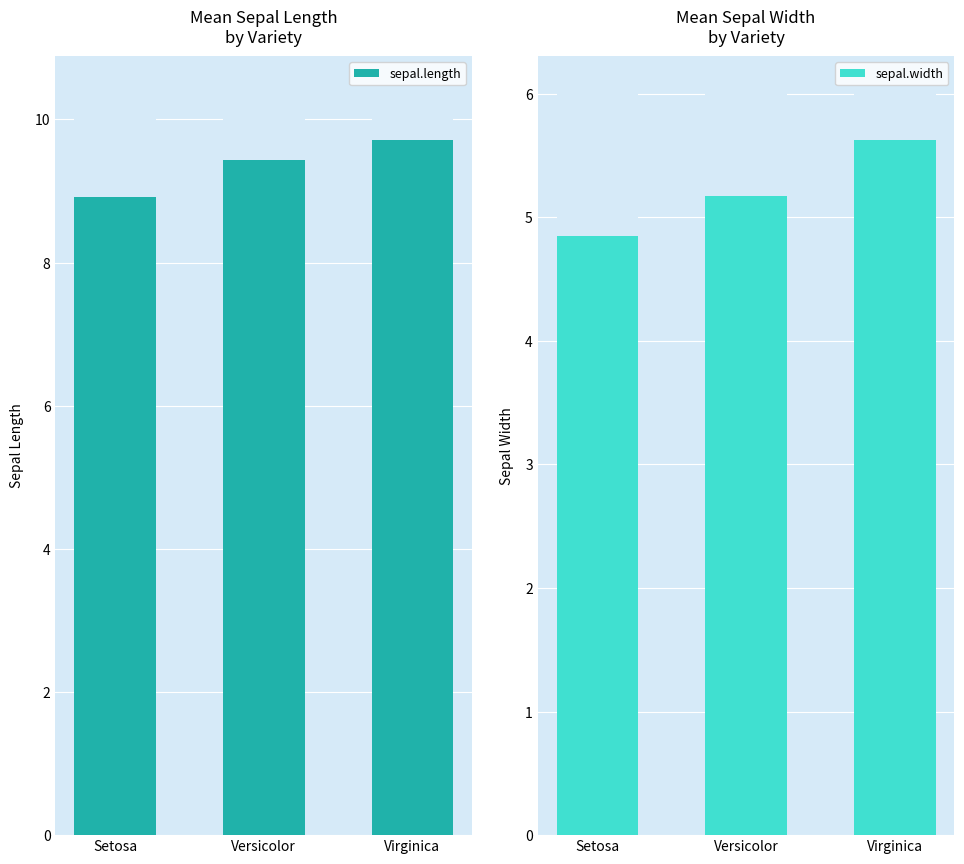

Reading left to right, extract all data points from this chart.

sepal.length: 8.9	9.4	9.7
sepal.width: 4.8	5.2	5.6